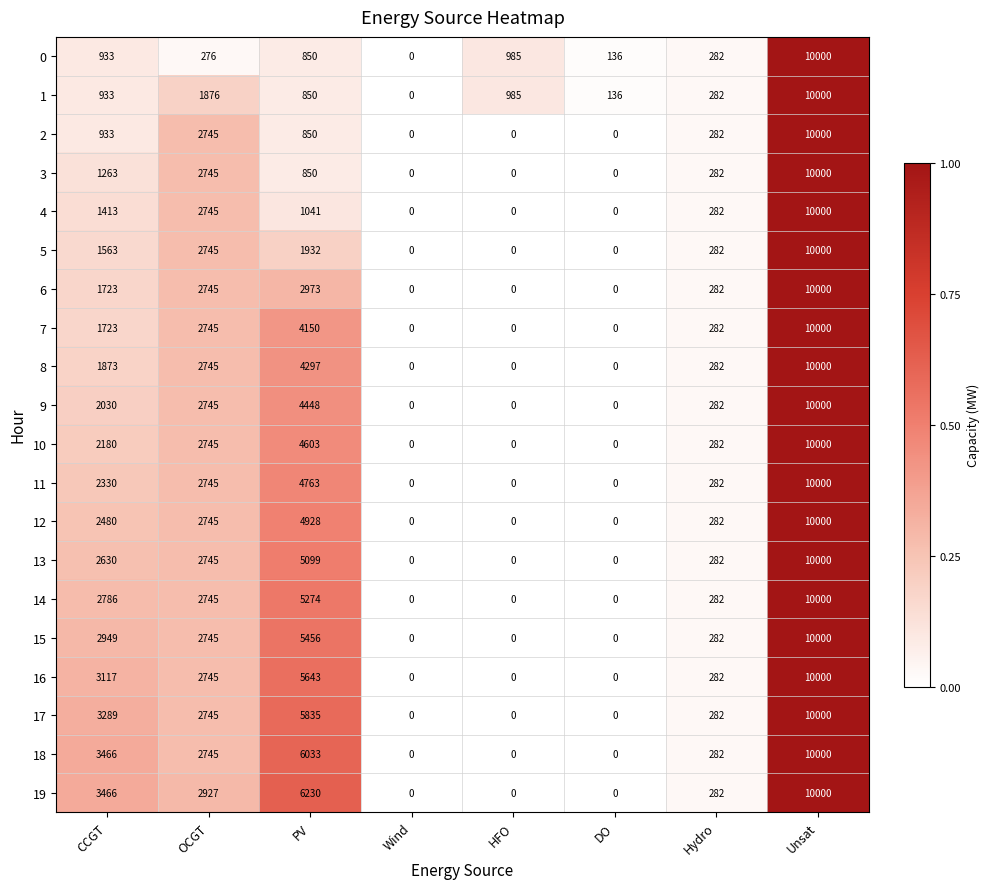

At which category is the sum across all series the highest?

Unsat